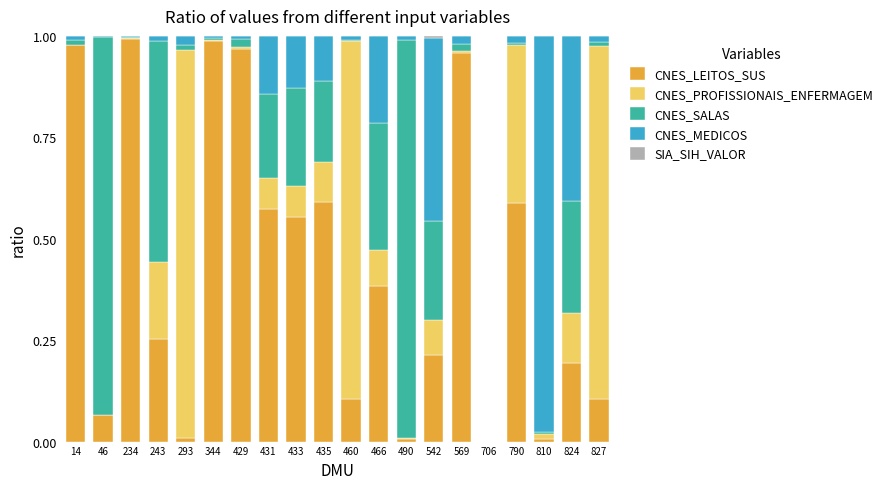

What is the sum of all CNES_LEITOS_SUS values?

8.5